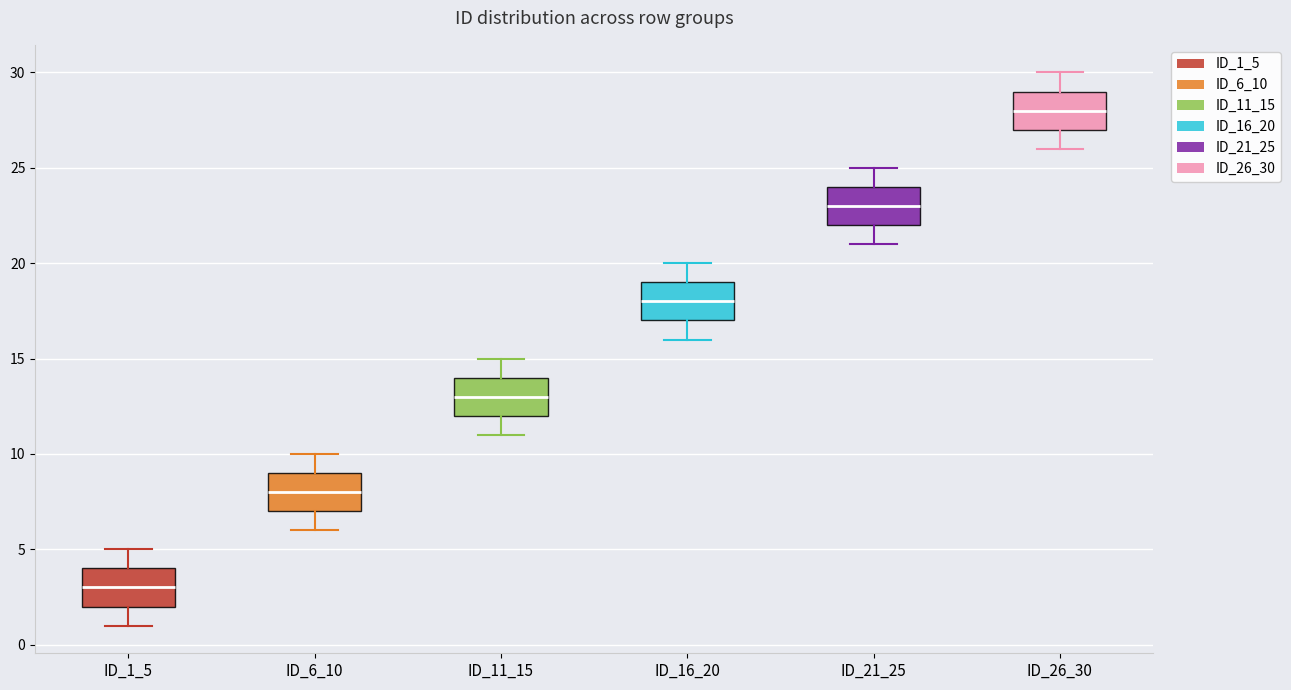

Reading left to right, read every box against the y-axis: the position of its median line, the range the box covers, and the ends of its whiskers. The values are not printed on the chart, so give them approximately, as read against the axis.

ID_1_5: median 3, box 2 to 4, whiskers 1 to 5
ID_6_10: median 8, box 7 to 9, whiskers 6 to 10
ID_11_15: median 13, box 12 to 14, whiskers 11 to 15
ID_16_20: median 18, box 17 to 19, whiskers 16 to 20
ID_21_25: median 23, box 22 to 24, whiskers 21 to 25
ID_26_30: median 28, box 27 to 29, whiskers 26 to 30